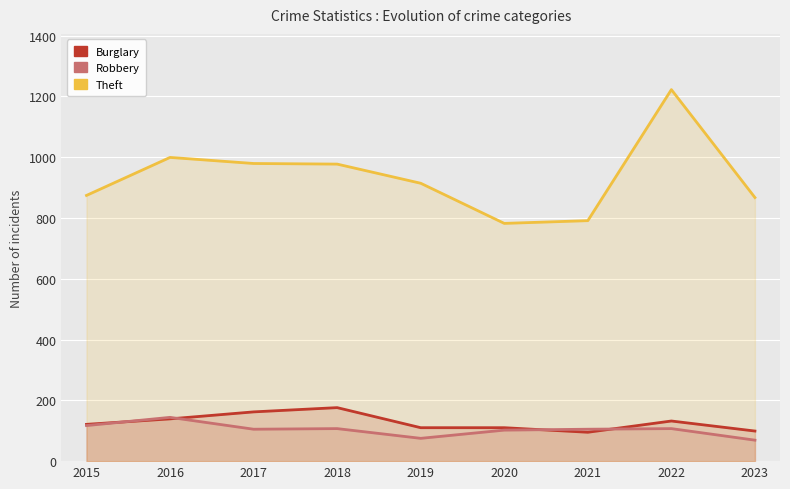

How many values in the Theft series are below 914?

4